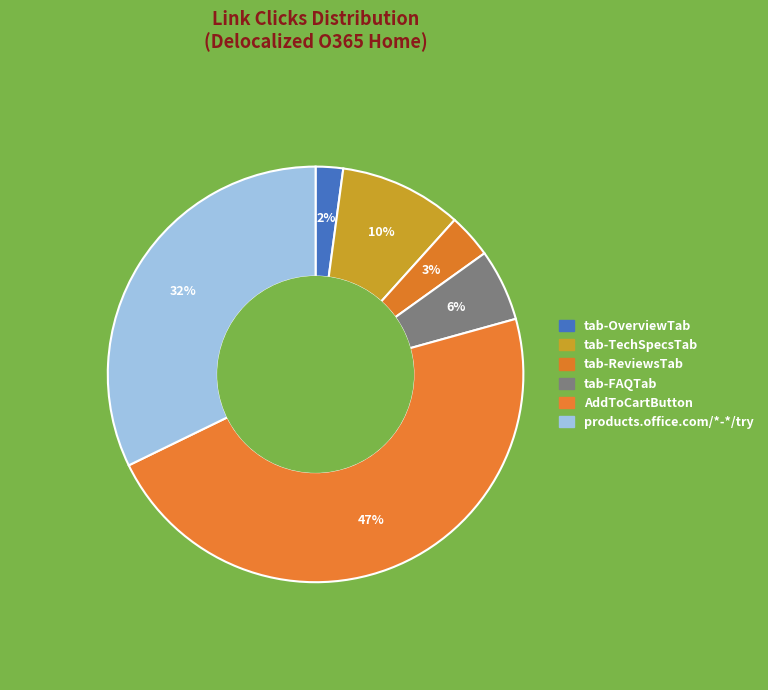

How many slices are in this pie chart?

6